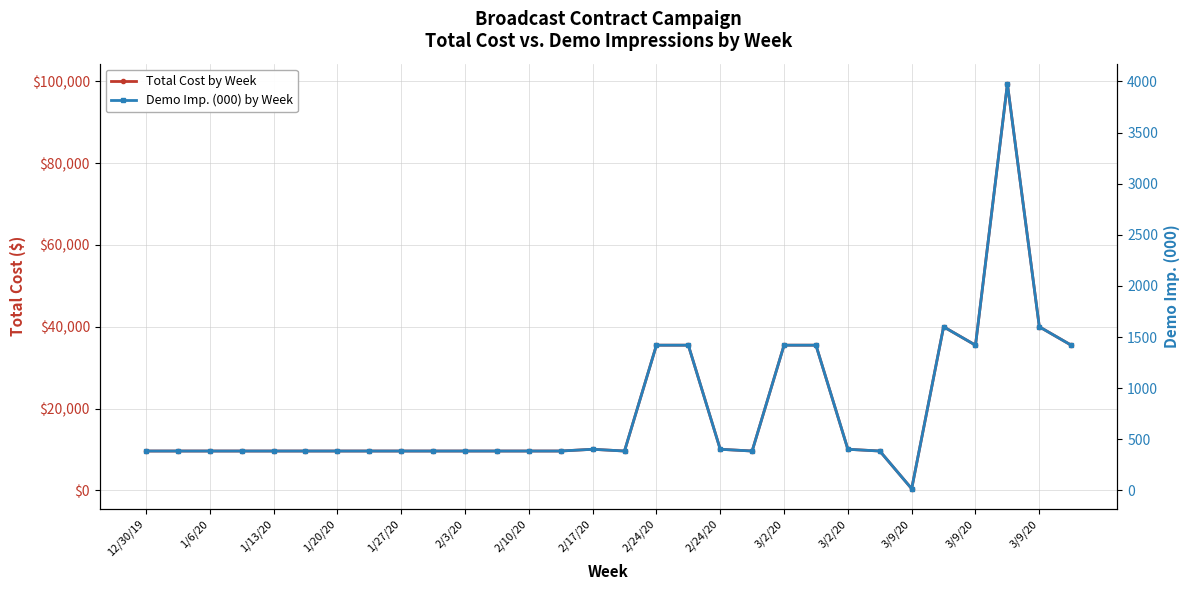

Which category has the highest value across all series?

27